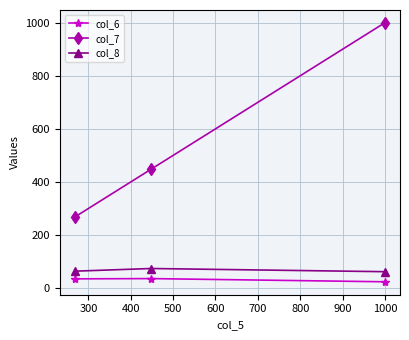

What is the value of the col_7 point at the 1st from the left?

269